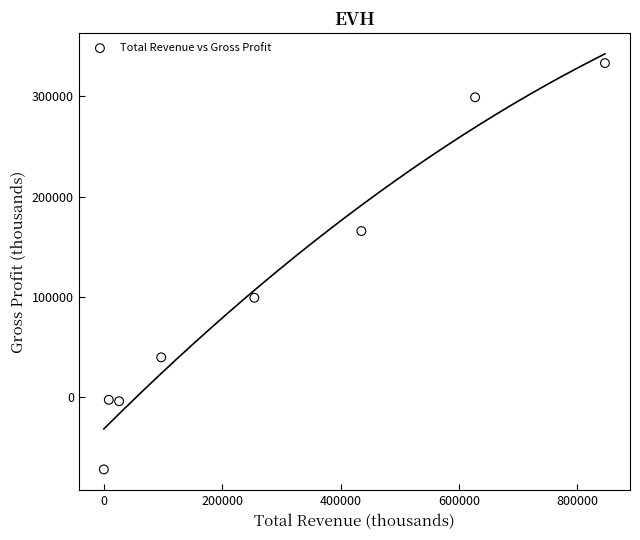

What is the range of X values (max minus min)?

846400